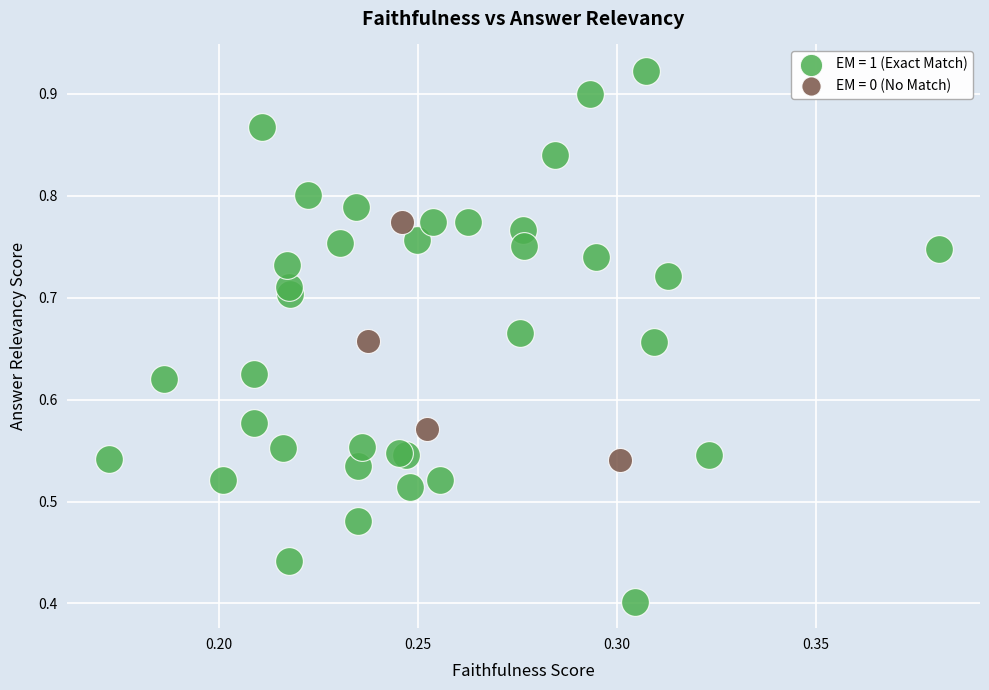

Which series has the largest Y range (max minus min)?

EM = 1 (Exact Match)